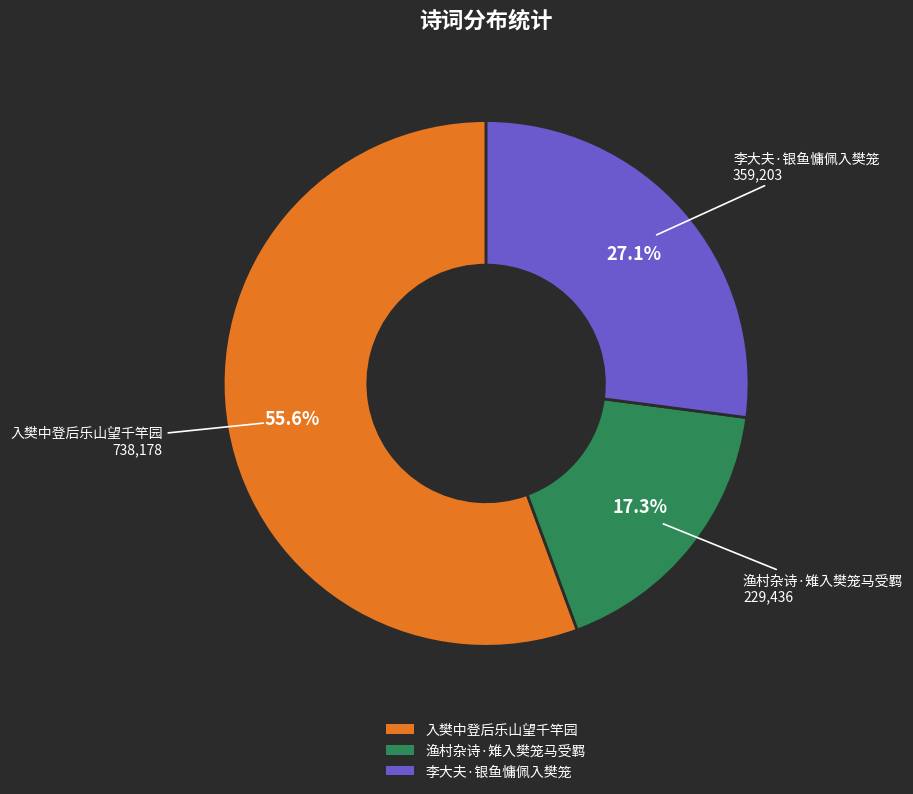

True or false: 入樊中登后乐山望千竿园 accounts for 66% of the total.

False